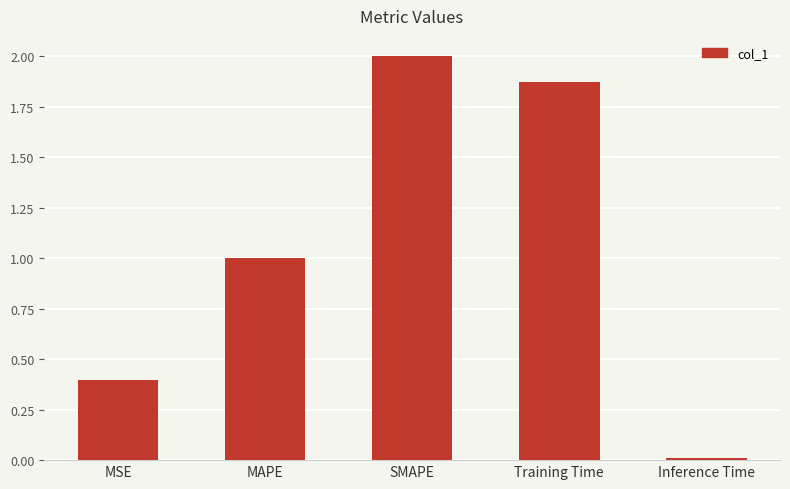

What is the sum of the values at MSE and MAPE?

1.4